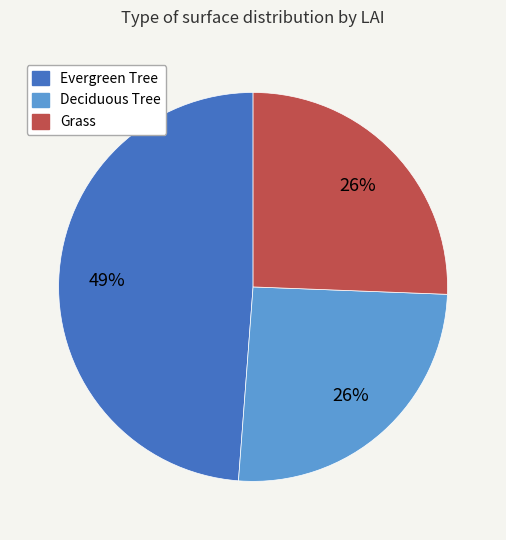

How many slices are in this pie chart?

3